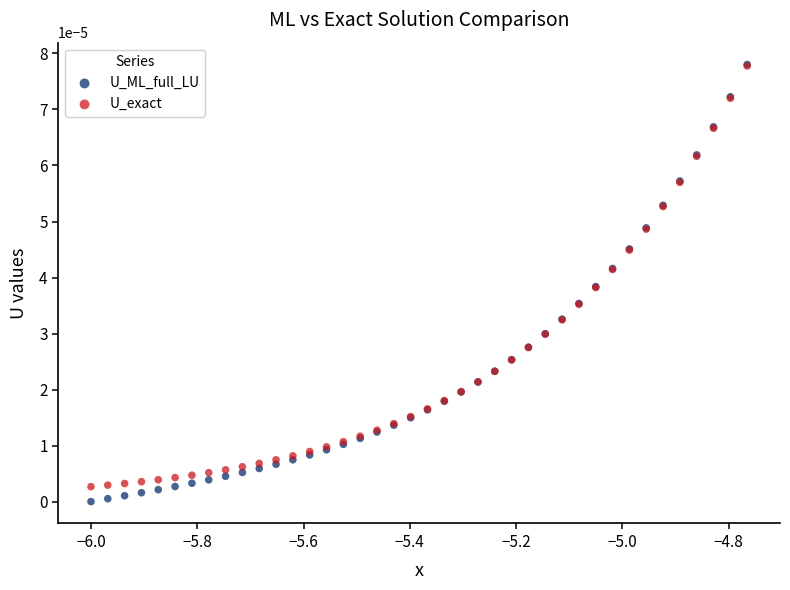

What are all the series names shown in the legend?

U_ML_full_LU, U_exact